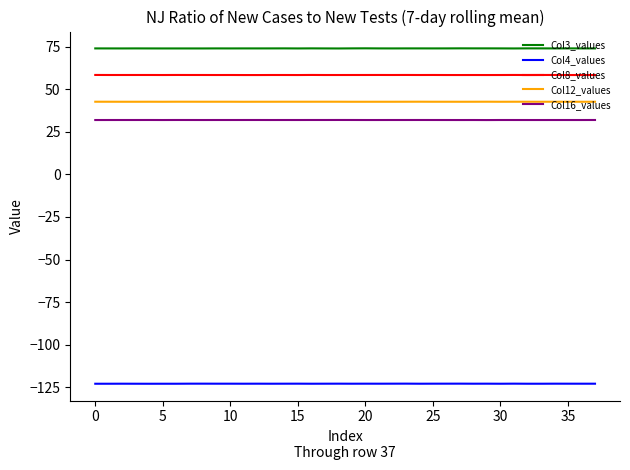

What is the smallest value displayed?

-122.9